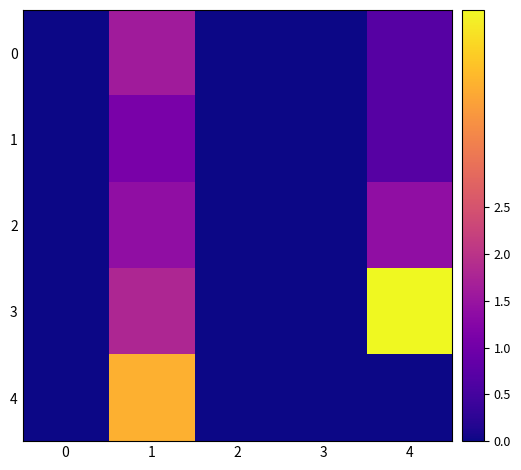

What is the total value across all series at 4?

7.4